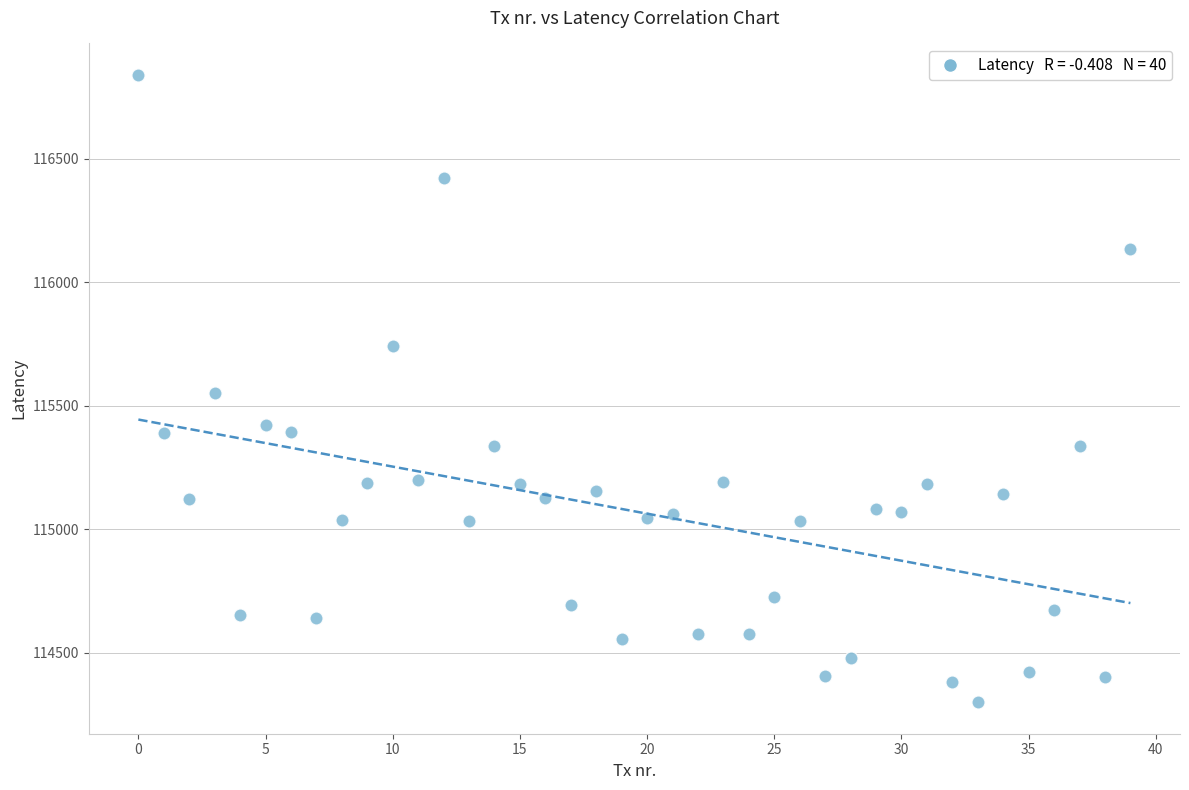

What is the range of Y values (max minus min)?

2539